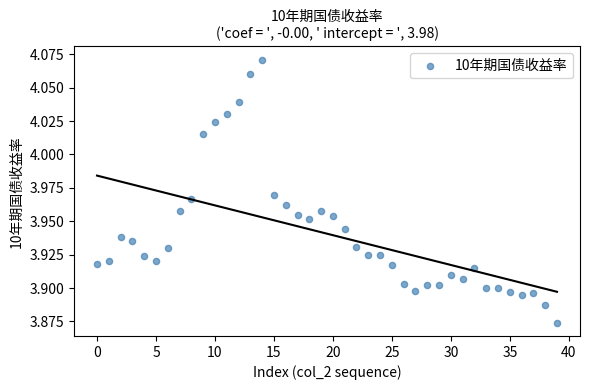

How many points are shown in the scatter plot?

40